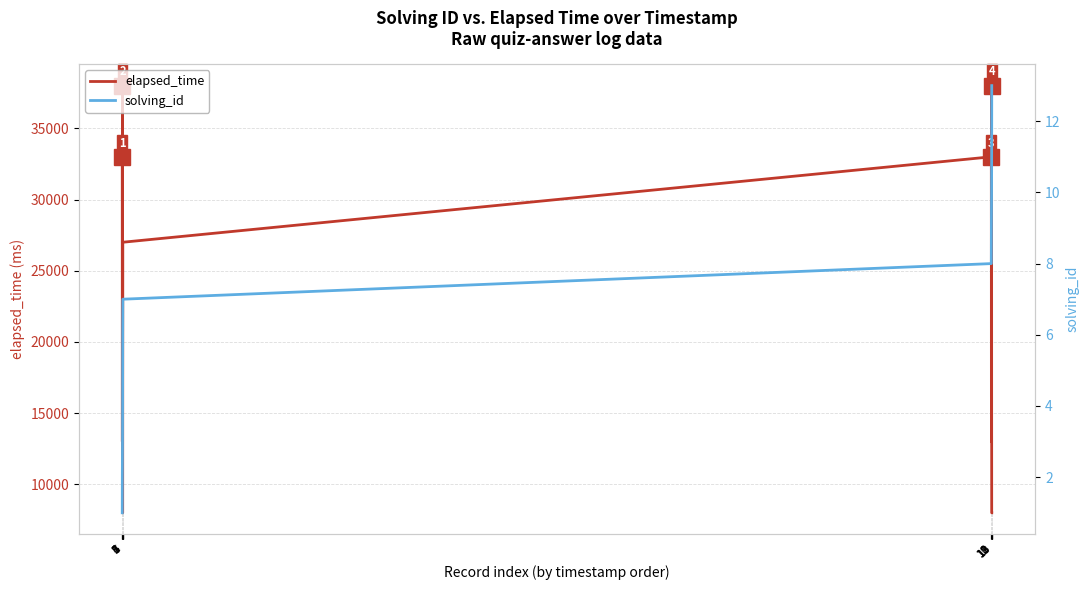

What are all the series names shown in the legend?

elapsed_time, solving_id